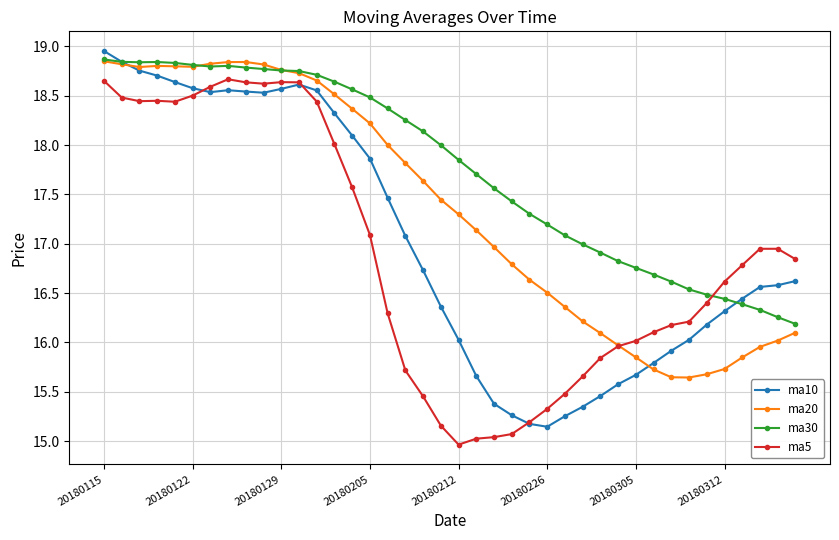

What is the smallest value displayed?

15.0